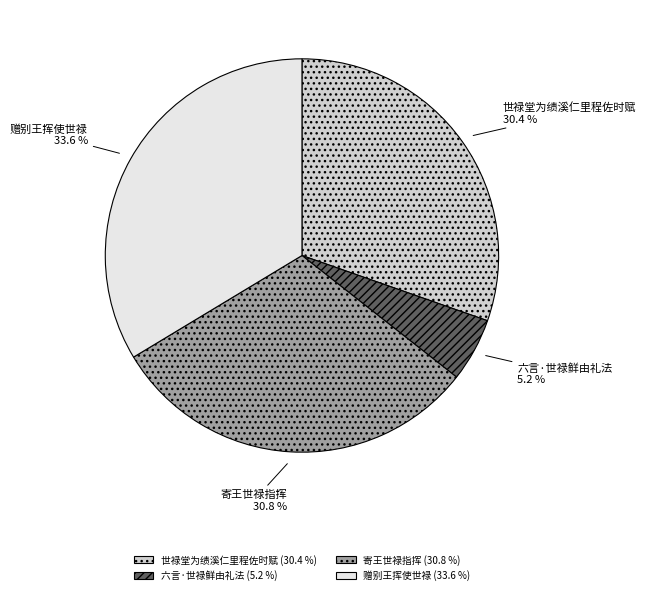

Count the number of slices in the pie.

4